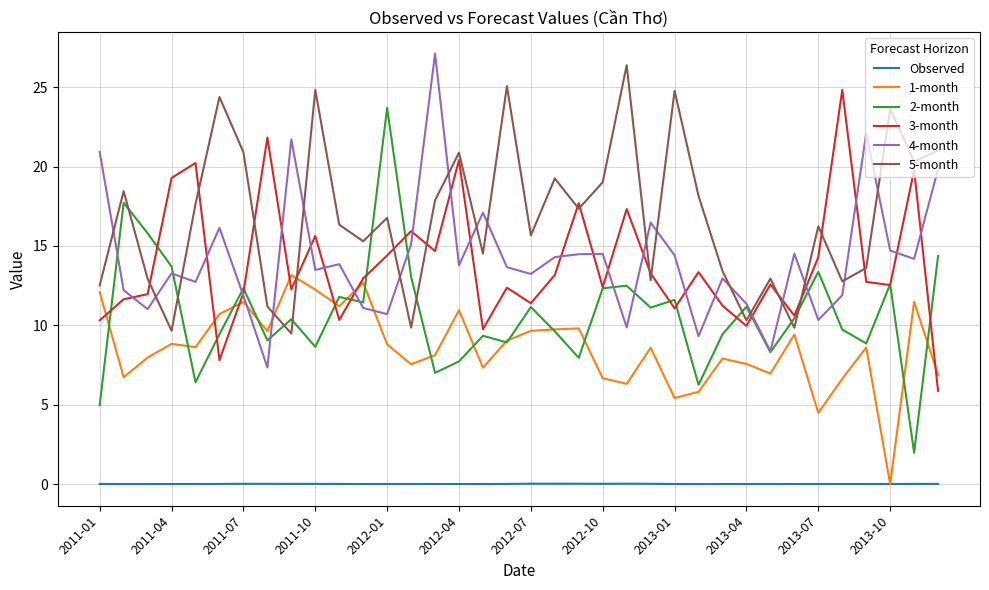

Which series has the widest spread of values?

2-month